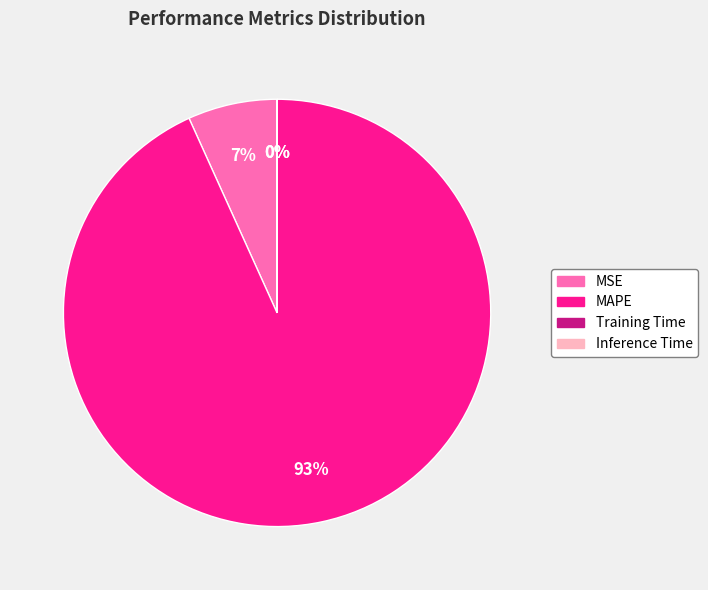

Which category has the biggest portion of the pie?

MAPE